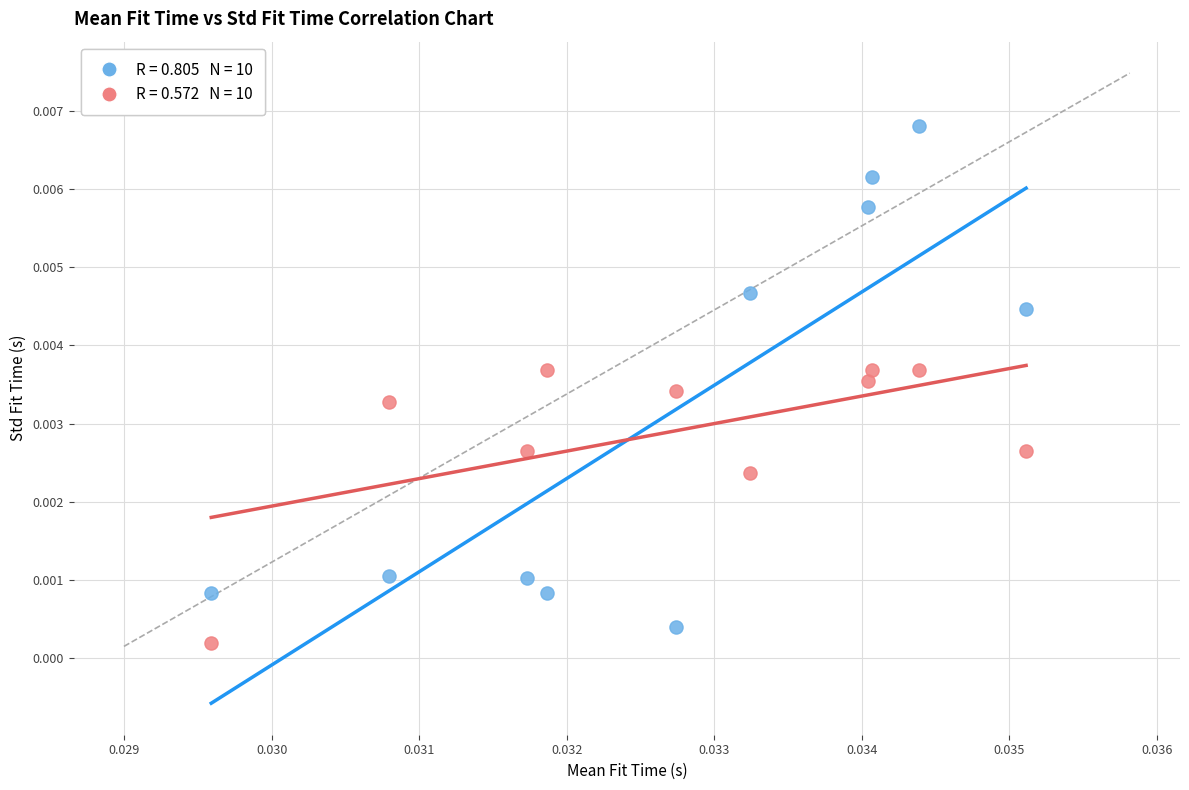

How many data points are displayed?

20